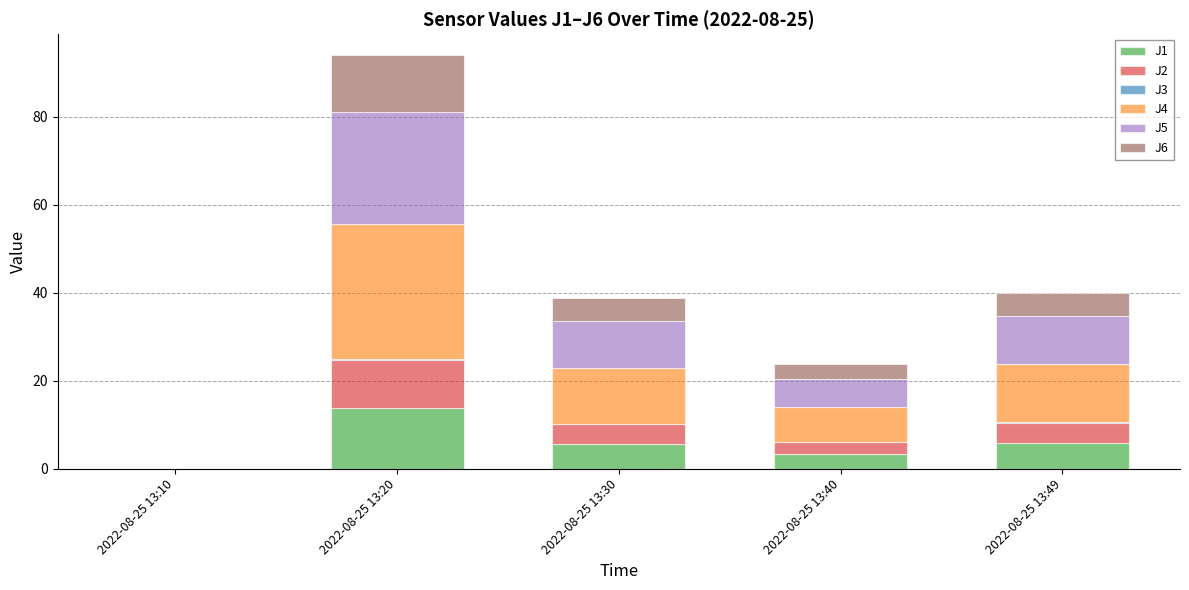

Are the bars grouped side by side (vs. stacked)?

No